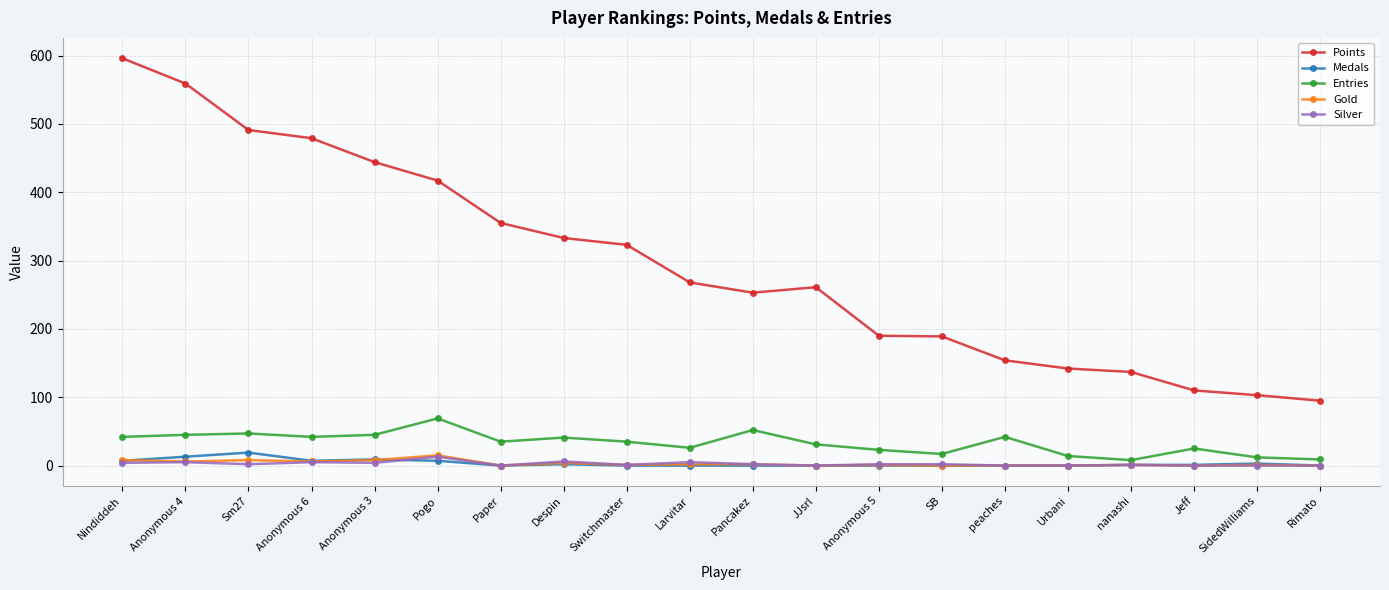

Which series has the widest spread of values?

Points